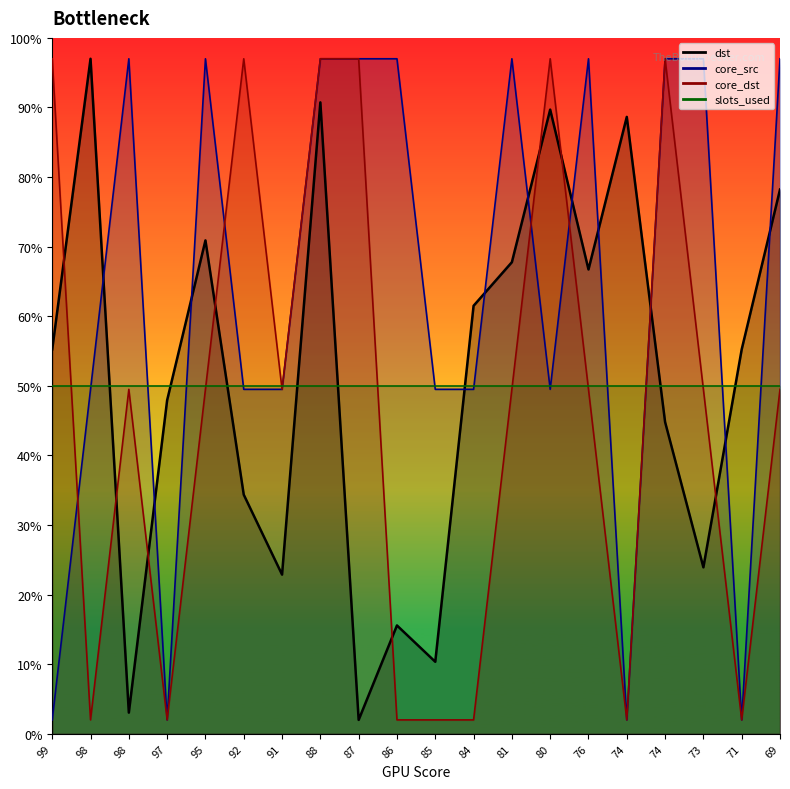

Reading left to right, list all the values displayed in this chart.

dst: 99=55.2	98=97.0	98=3.0	97=47.9	95=70.9	92=34.4	91=22.9	88=90.7	87=2.0	86=15.6	85=10.4	84=61.5	81=67.8	80=89.7	76=66.7	74=88.6	74=44.8	73=23.9	71=55.2	69=78.2
core_src: 99=2.0	98=49.5	98=97.0	97=2.0	95=97.0	92=49.5	91=49.5	88=97.0	87=97.0	86=97.0	85=49.5	84=49.5	81=97.0	80=49.5	76=97.0	74=2.0	74=97.0	73=97.0	71=2.0	69=97.0
core_dst: 99=97.0	98=2.0	98=49.5	97=2.0	95=49.5	92=97.0	91=49.5	88=97.0	87=97.0	86=2.0	85=2.0	84=2.0	81=49.5	80=97.0	76=49.5	74=2.0	74=97.0	73=49.5	71=2.0	69=49.5